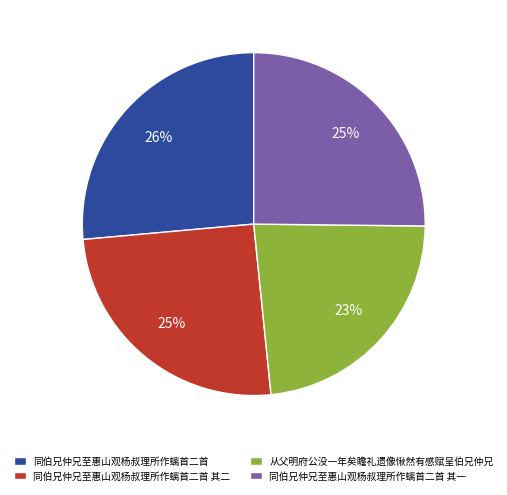

Which slice is the largest?

同伯兄仲兄至惠山观杨叔理所作螭首二首